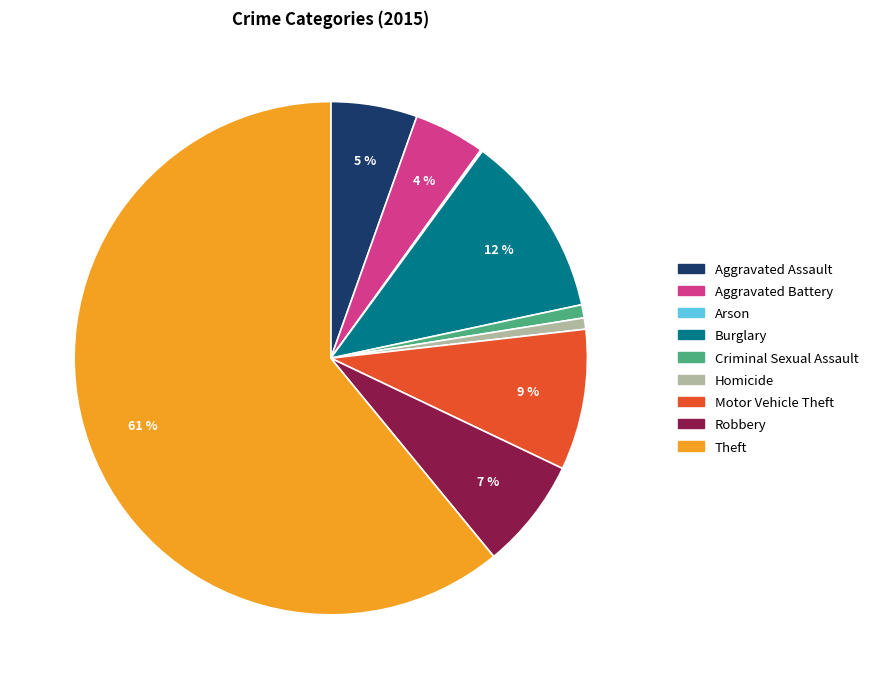

To the nearest percent, what is the difference between the largest and smallest slice percentages?

61%